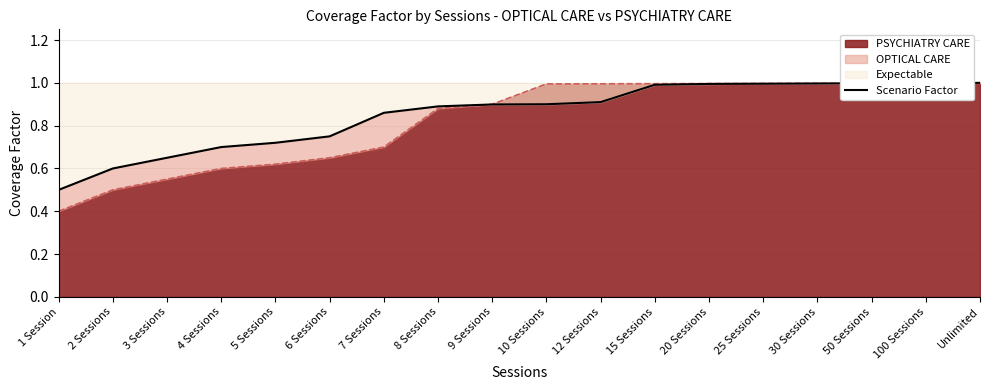

The PSYCHIATRY CARE series shows 0.5 at 2 Sessions. True or false?

True